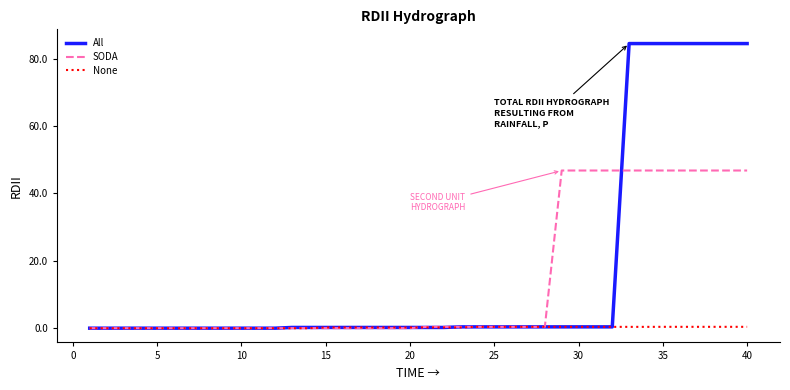

How many categories are shown in the chart?

40